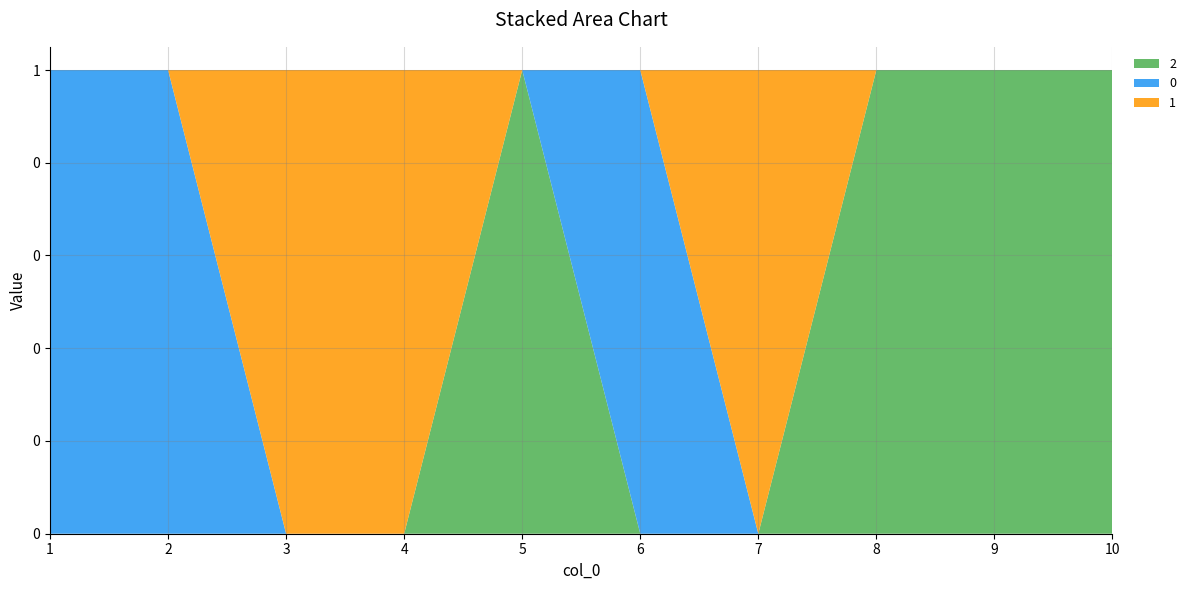

Reading left to right, extract all data points from this chart.

2: 0	0	0	0	1	0	0	1	1	1
0: 1	1	0	0	0	1	0	0	0	0
1: 0	0	1	1	0	0	1	0	0	0